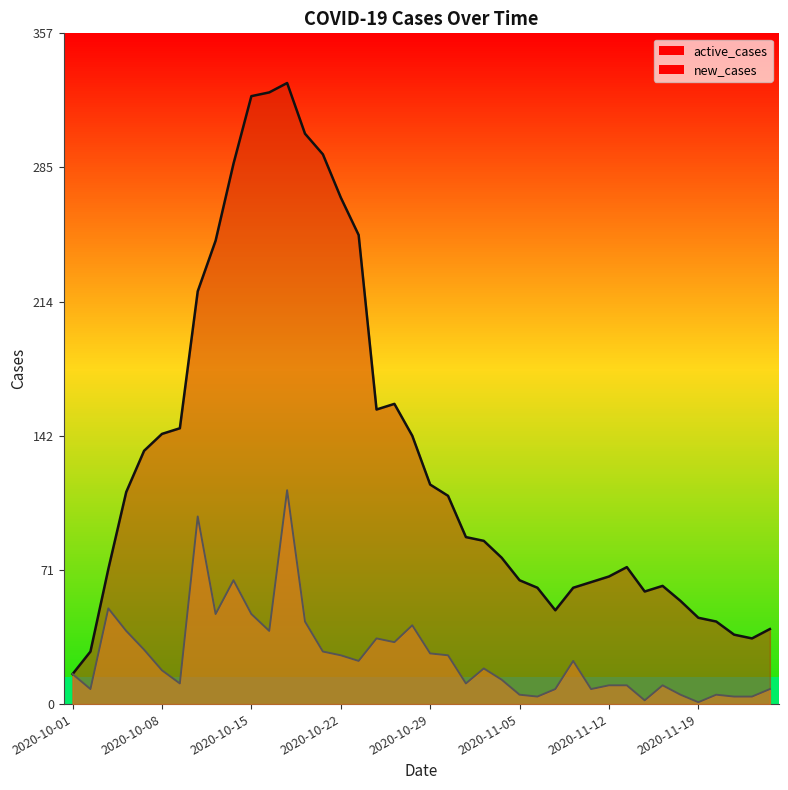

True or false: new_cases and active_cases cross at least once.

False